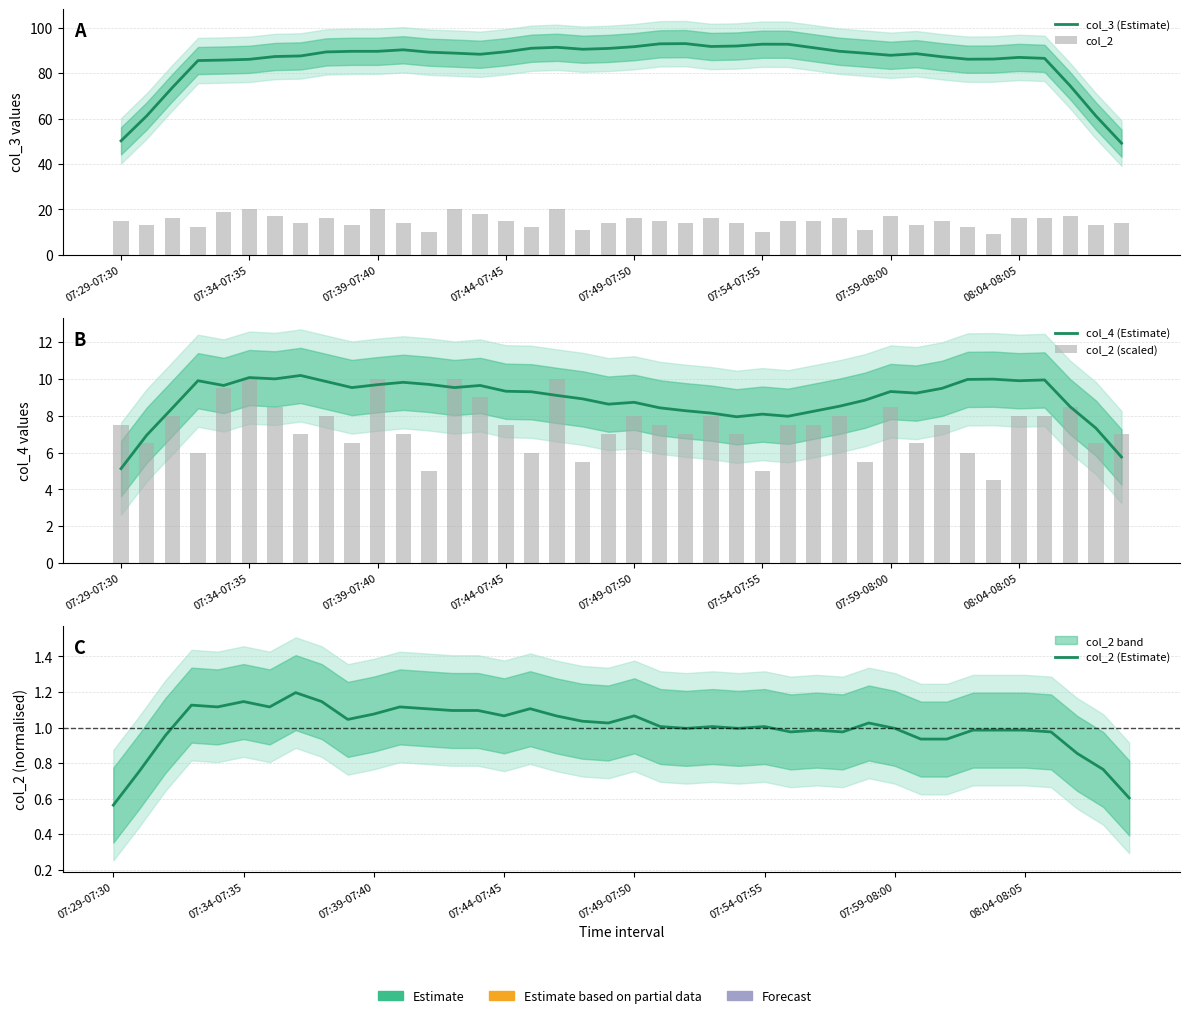

What is the difference between the highest and lowest values at 26?

91.8